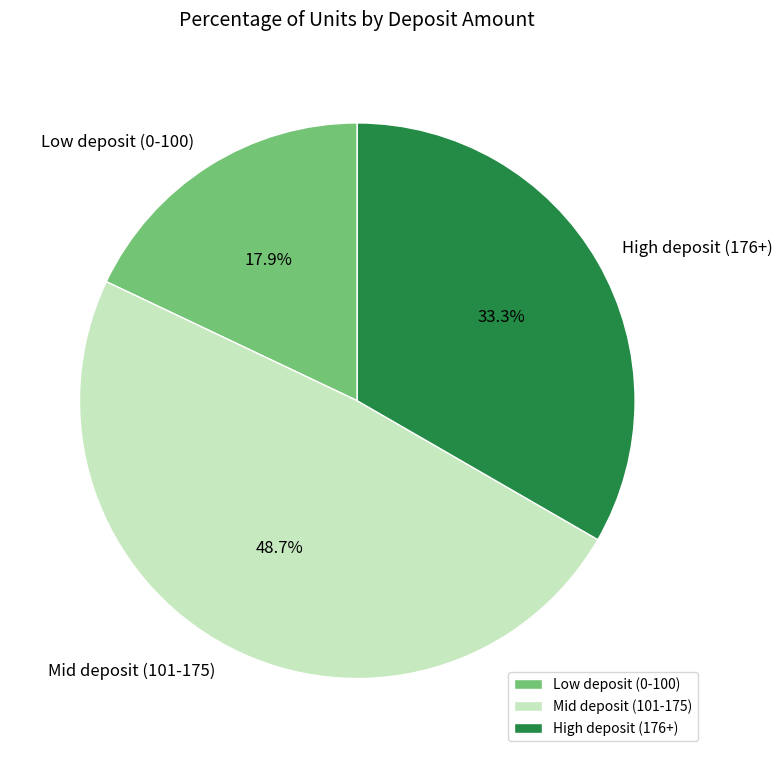

To the nearest percent, what is the difference between the largest and smallest slice percentages?

31%